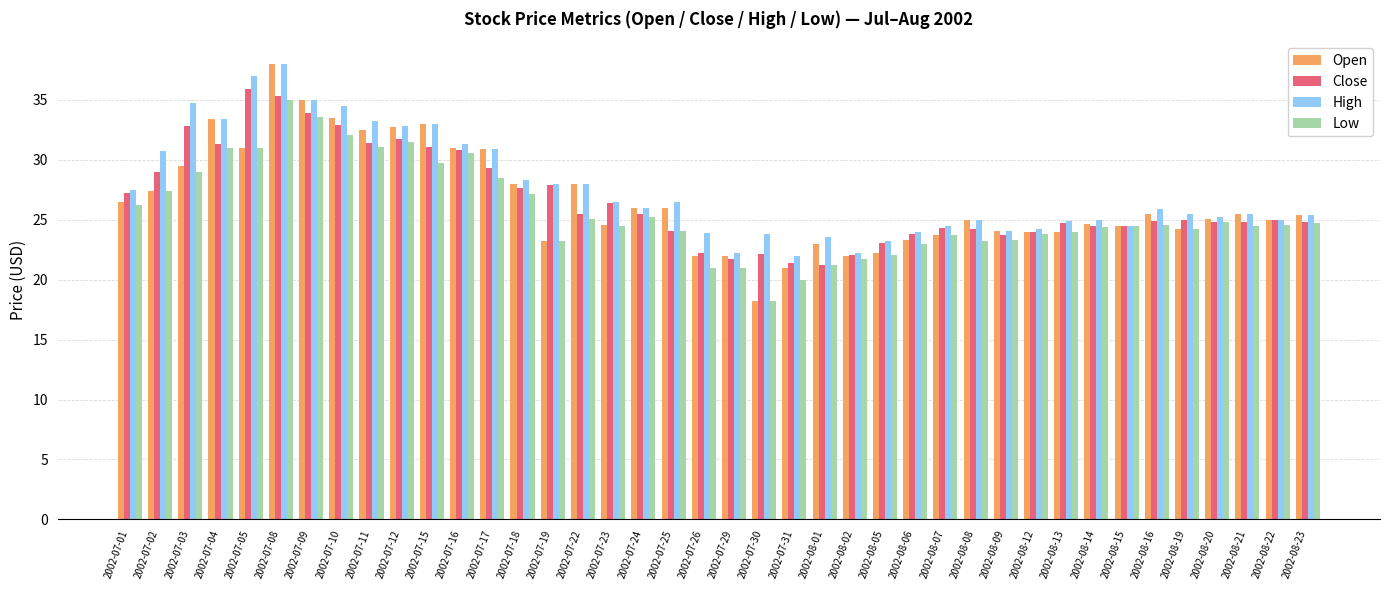

At which category does the chart reach its minimum across all series?

2002-07-30